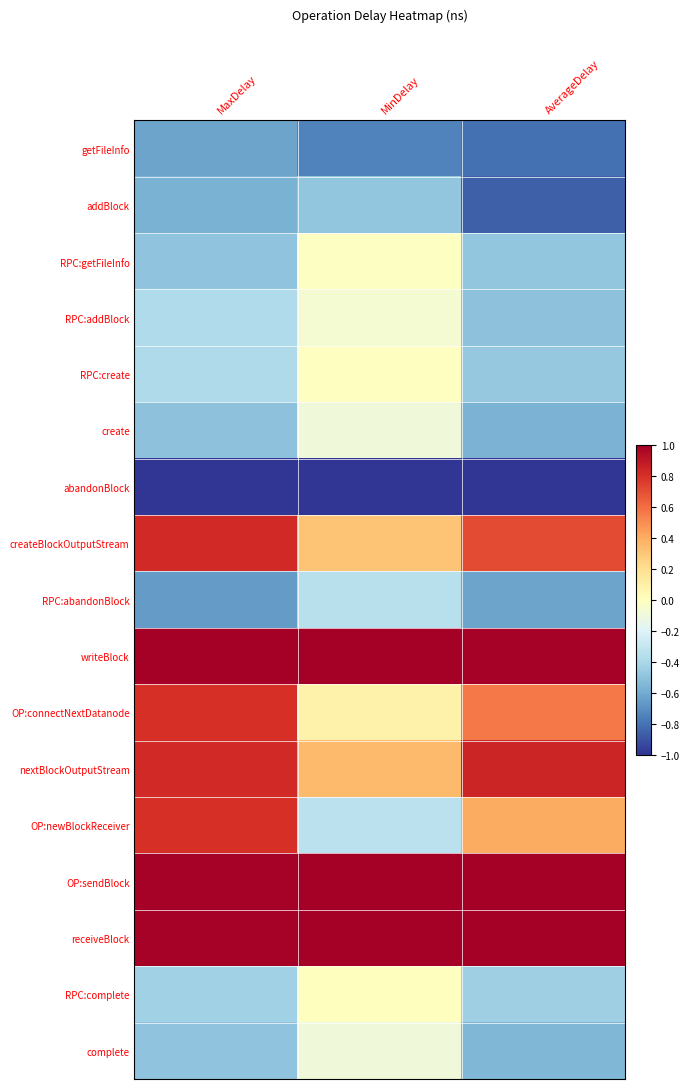

Reading left to right, what are all the values shown in this chart?

getFileInfo: MaxDelay=-0.6	MinDelay=-0.7	AverageDelay=-0.8
addBlock: MaxDelay=-0.6	MinDelay=-0.5	AverageDelay=-0.9
RPC:getFileInfo: MaxDelay=-0.5	MinDelay=-0.0	AverageDelay=-0.5
RPC:addBlock: MaxDelay=-0.4	MinDelay=-0.1	AverageDelay=-0.5
RPC:create: MaxDelay=-0.4	MinDelay=-0.0	AverageDelay=-0.5
create: MaxDelay=-0.5	MinDelay=-0.1	AverageDelay=-0.6
abandonBlock: MaxDelay=-1.0	MinDelay=-1.0	AverageDelay=-1.0
createBlockOutputStream: MaxDelay=0.8	MinDelay=0.3	AverageDelay=0.7
RPC:abandonBlock: MaxDelay=-0.7	MinDelay=-0.3	AverageDelay=-0.6
writeBlock: MaxDelay=1.0	MinDelay=1.0	AverageDelay=1.0
OP:connectNextDatanode: MaxDelay=0.8	MinDelay=0.1	AverageDelay=0.6
nextBlockOutputStream: MaxDelay=0.8	MinDelay=0.3	AverageDelay=0.8
OP:newBlockReceiver: MaxDelay=0.8	MinDelay=-0.3	AverageDelay=0.4
OP:sendBlock: MaxDelay=1.0	MinDelay=1.0	AverageDelay=1.0
receiveBlock: MaxDelay=1.0	MinDelay=1.0	AverageDelay=1.0
RPC:complete: MaxDelay=-0.4	MinDelay=0.0	AverageDelay=-0.4
complete: MaxDelay=-0.5	MinDelay=-0.1	AverageDelay=-0.5